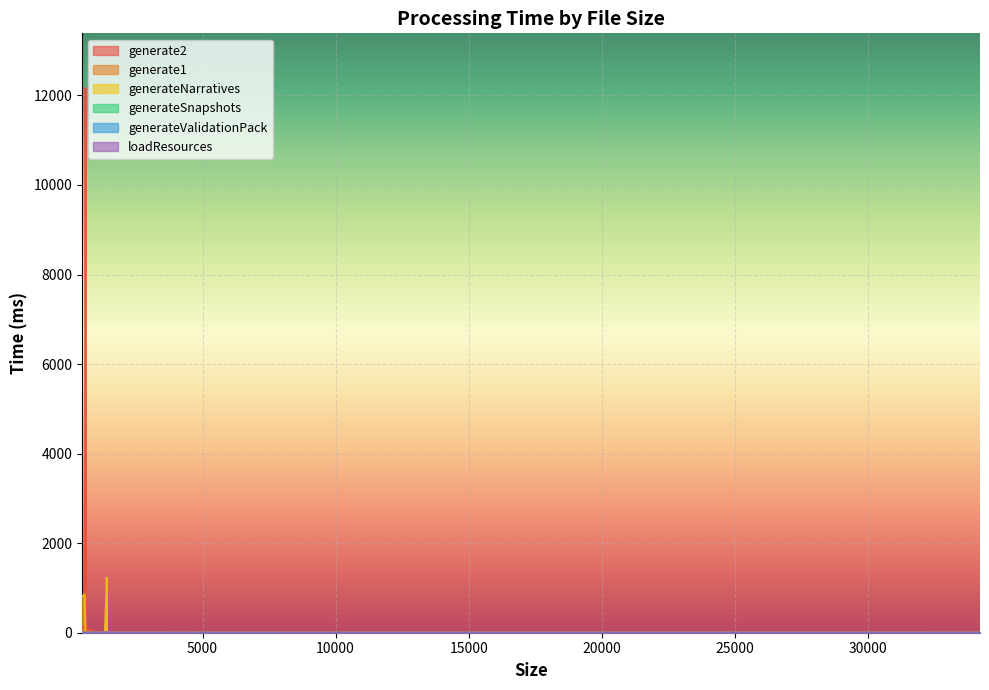

Which category has the highest value in the loadResources series?

574